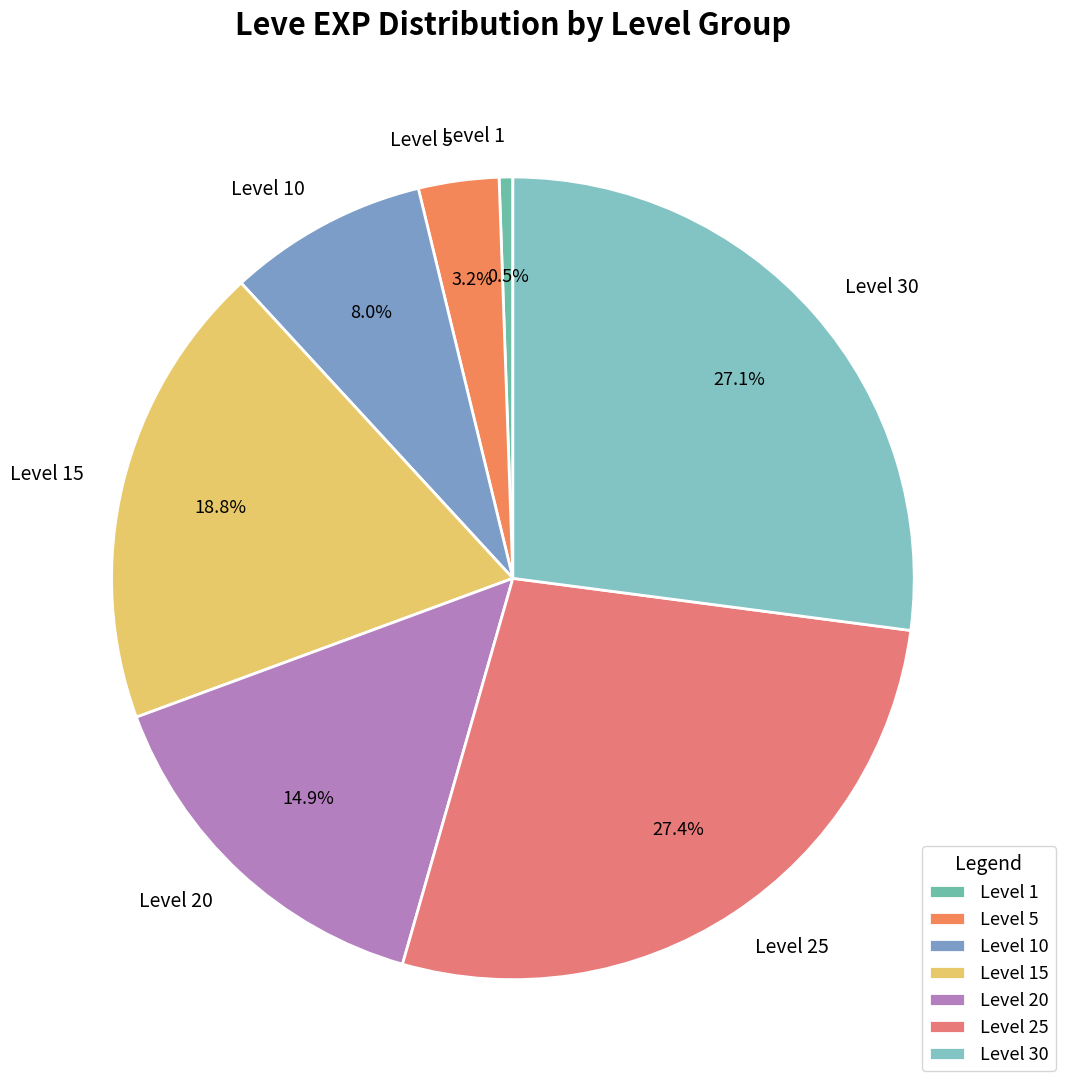

How many segments does this pie chart have?

7